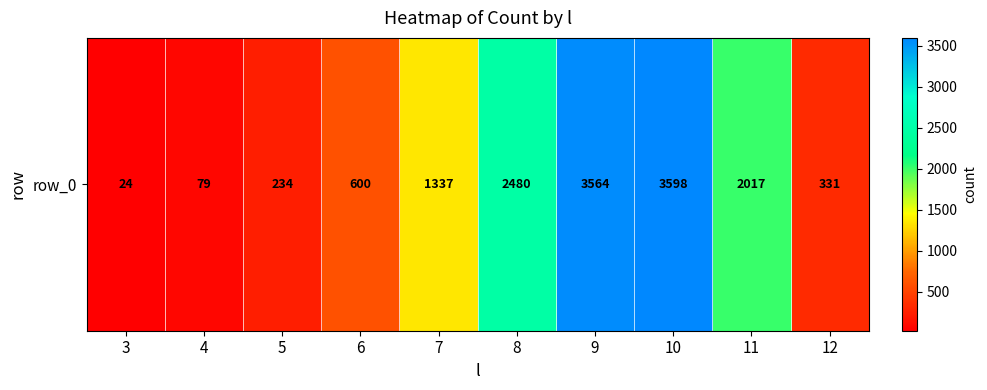

True or false: the data shows 3598 at 10.

True